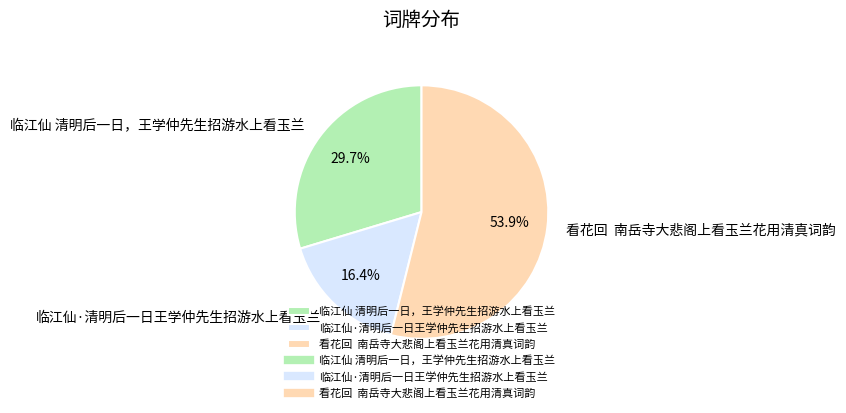

Between 看花回 南岳寺大悲阁上看玉兰花用清真词韵 and 临江仙 清明后一日，王学仲先生招游水上看玉兰, which is larger?

看花回 南岳寺大悲阁上看玉兰花用清真词韵